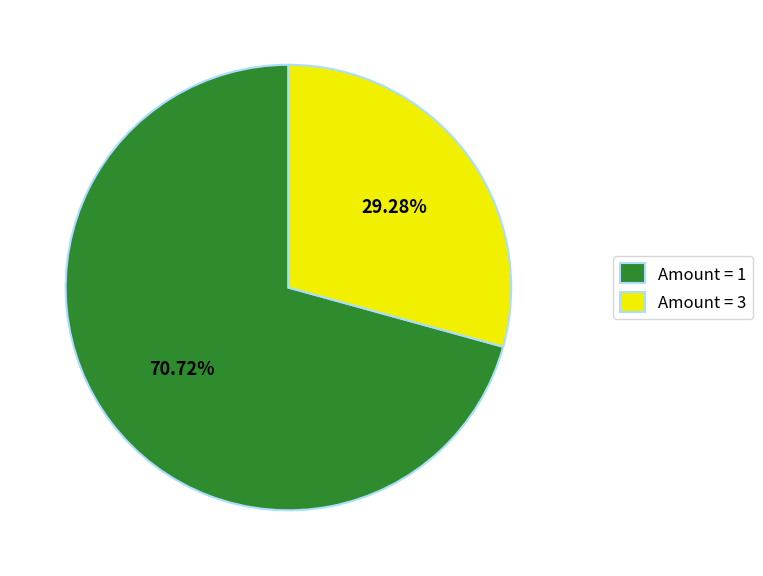

Is the sum of Amount = 1 and Amount = 3 greater than half?

Yes